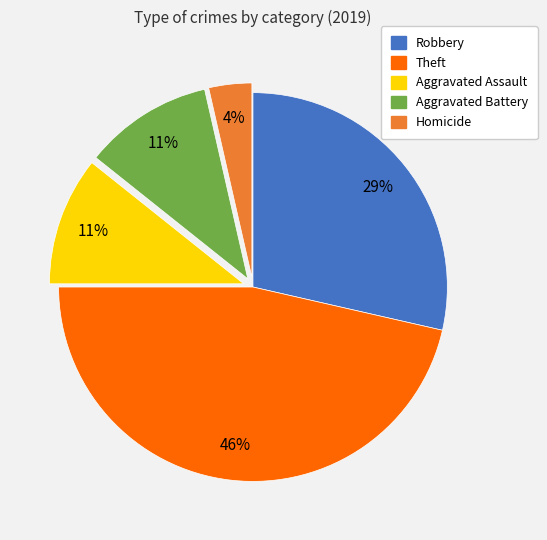

What is the largest slice in the pie chart?

Theft